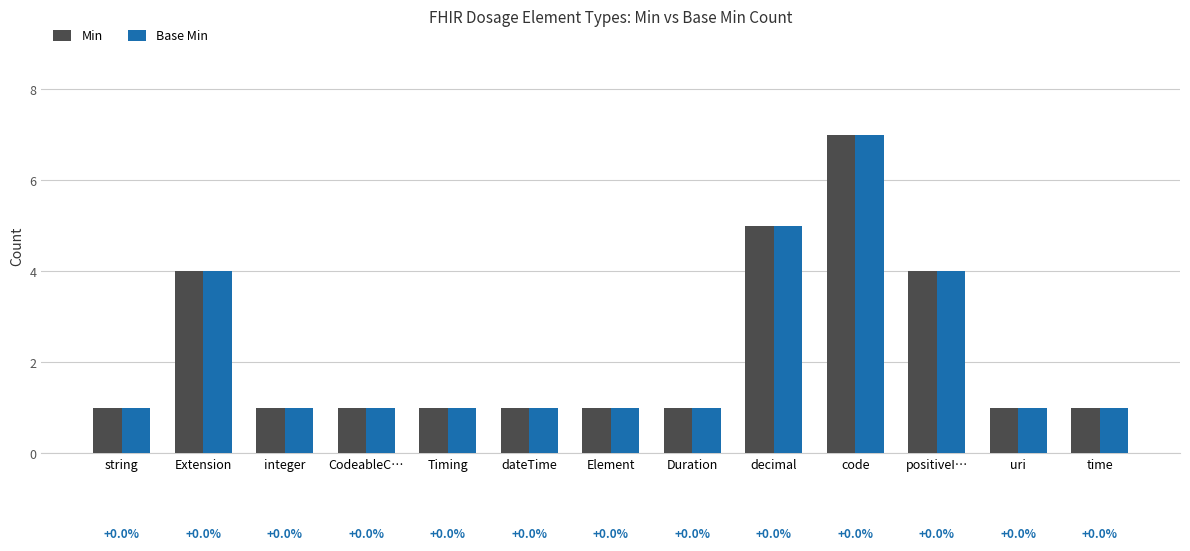

What is the greatest value displayed?

7